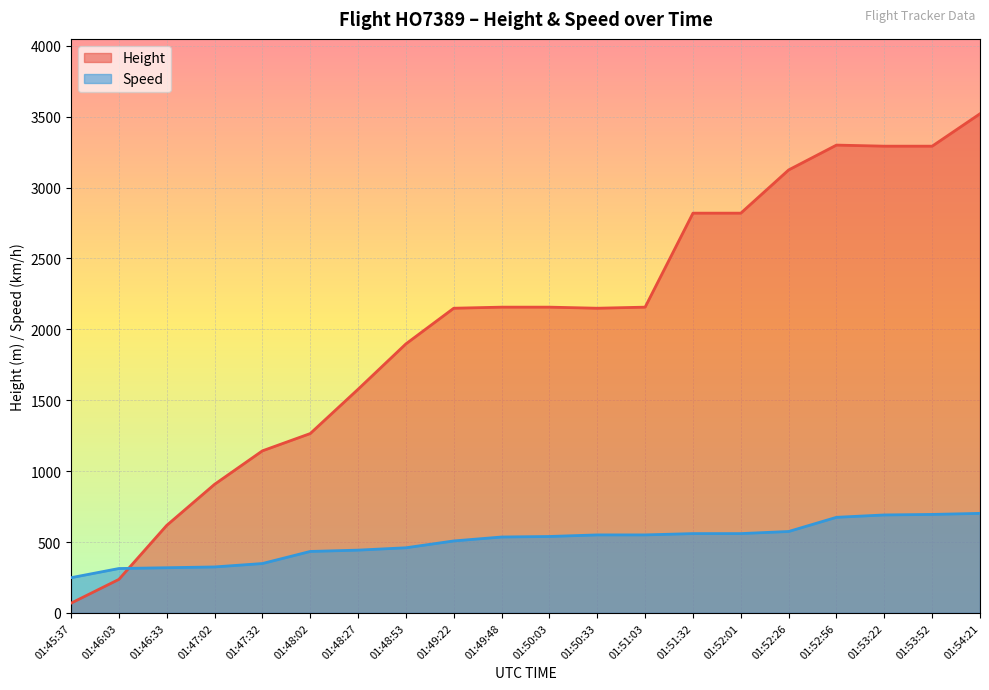

What are all the series names shown in the legend?

Height, Speed